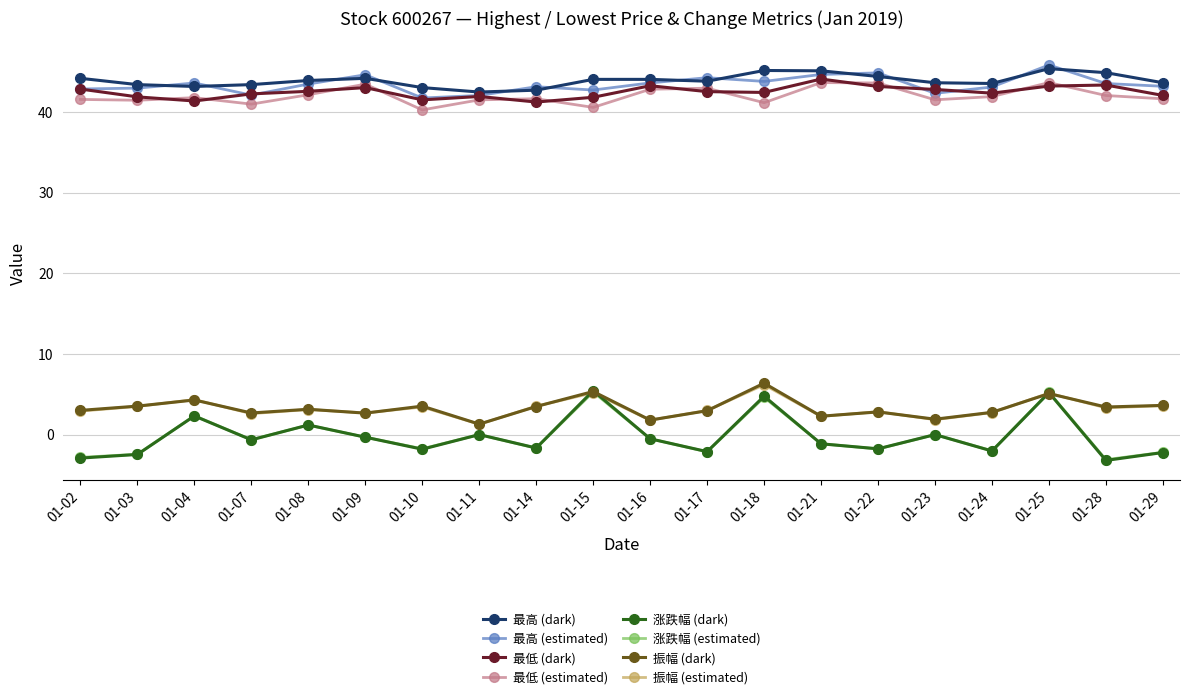

What is the value of the 涨跌幅 (dark) point at the 3rd from the left?

2.3